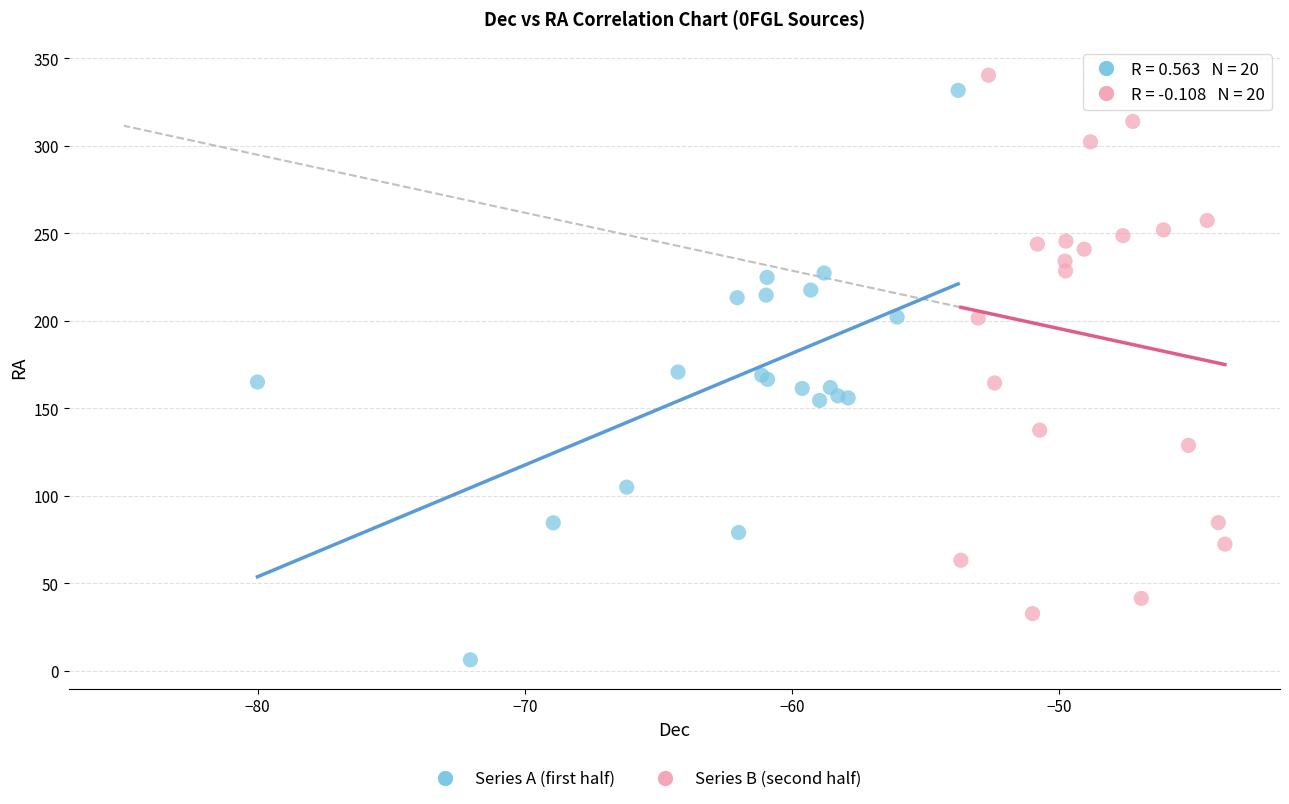

Which series reaches the minimum Y coordinate?

Series A (first half)